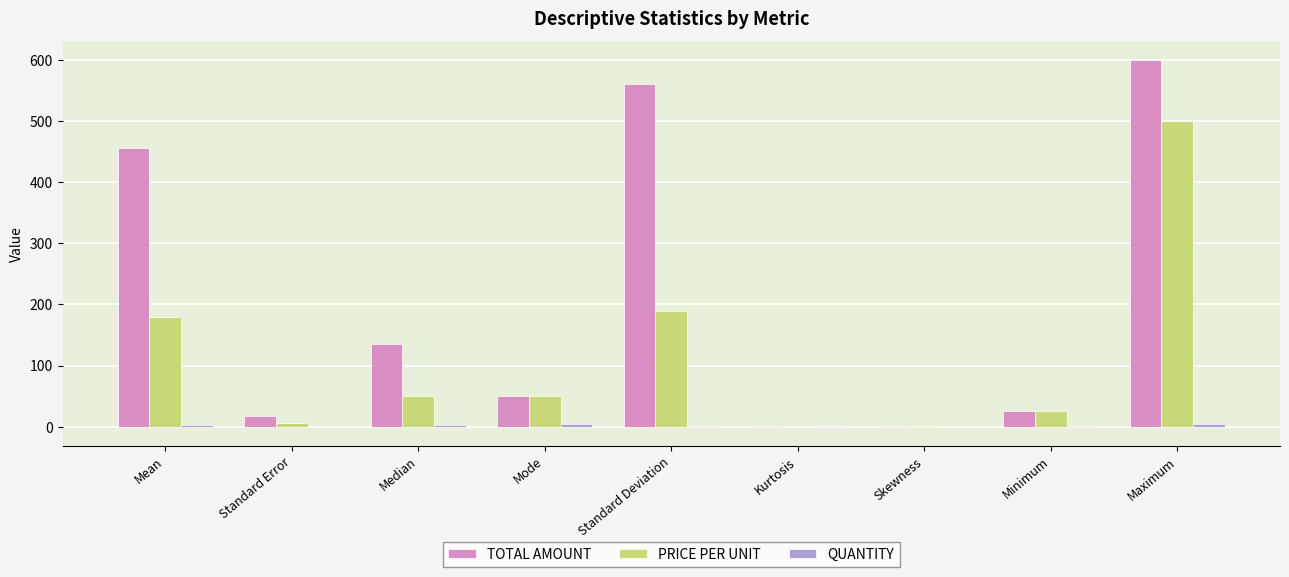

Which series changed the most between Median and Kurtosis?

TOTAL AMOUNT